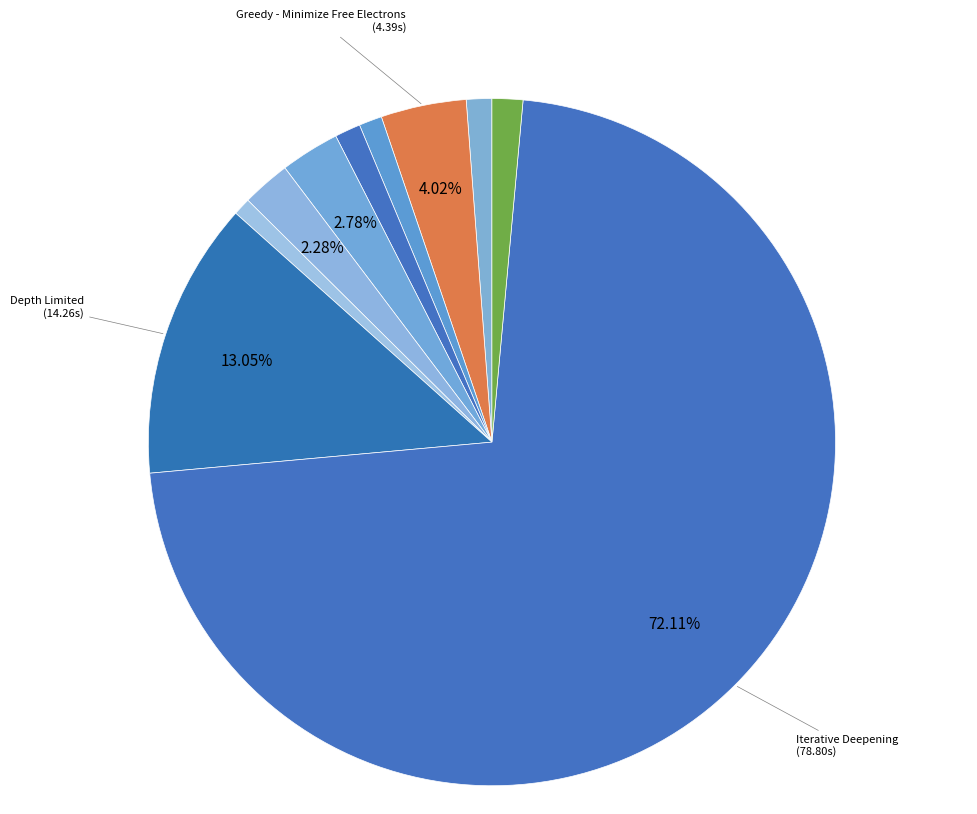

How many segments does this pie chart have?

10